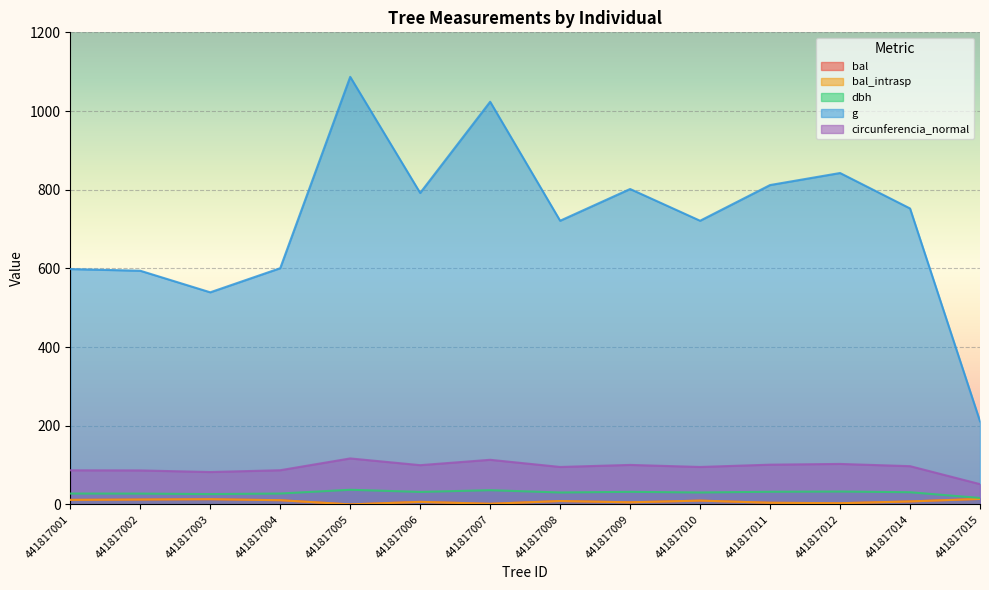

How many values in the bal_intrasp series exceed 8?

7